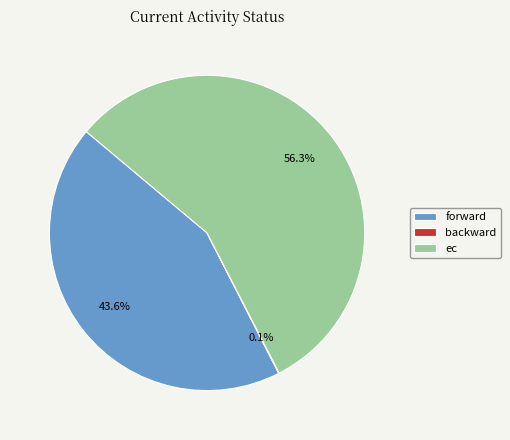

Which has a higher value, forward or ec?

ec